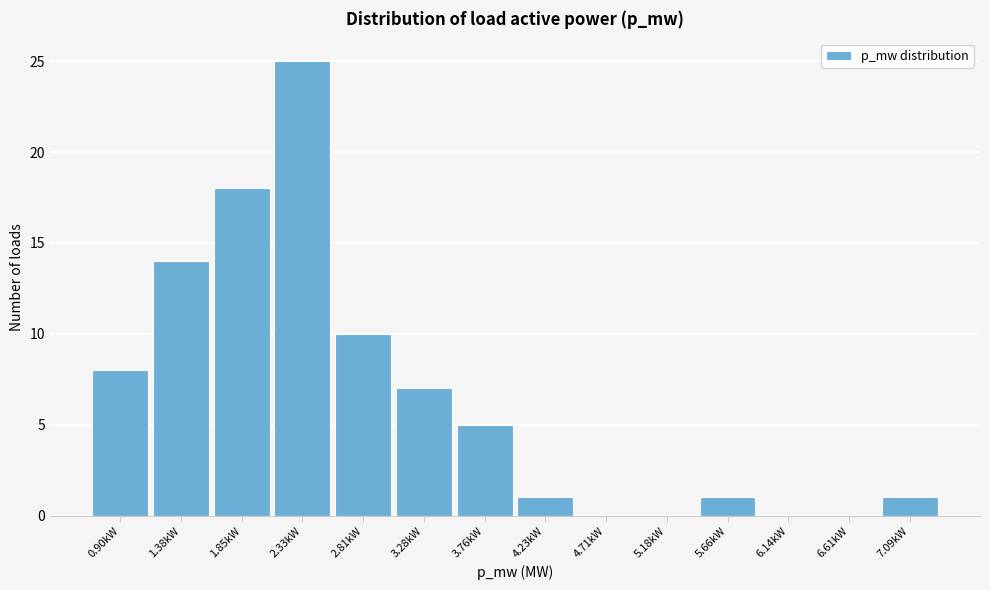

Reading left to right, what are all the values shown in this chart?

0.90kW=8	1.38kW=14	1.85kW=18	2.33kW=25	2.81kW=10	3.28kW=7	3.76kW=5	4.23kW=1	4.71kW=0	5.18kW=0	5.66kW=1	6.14kW=0	6.61kW=0	7.09kW=1